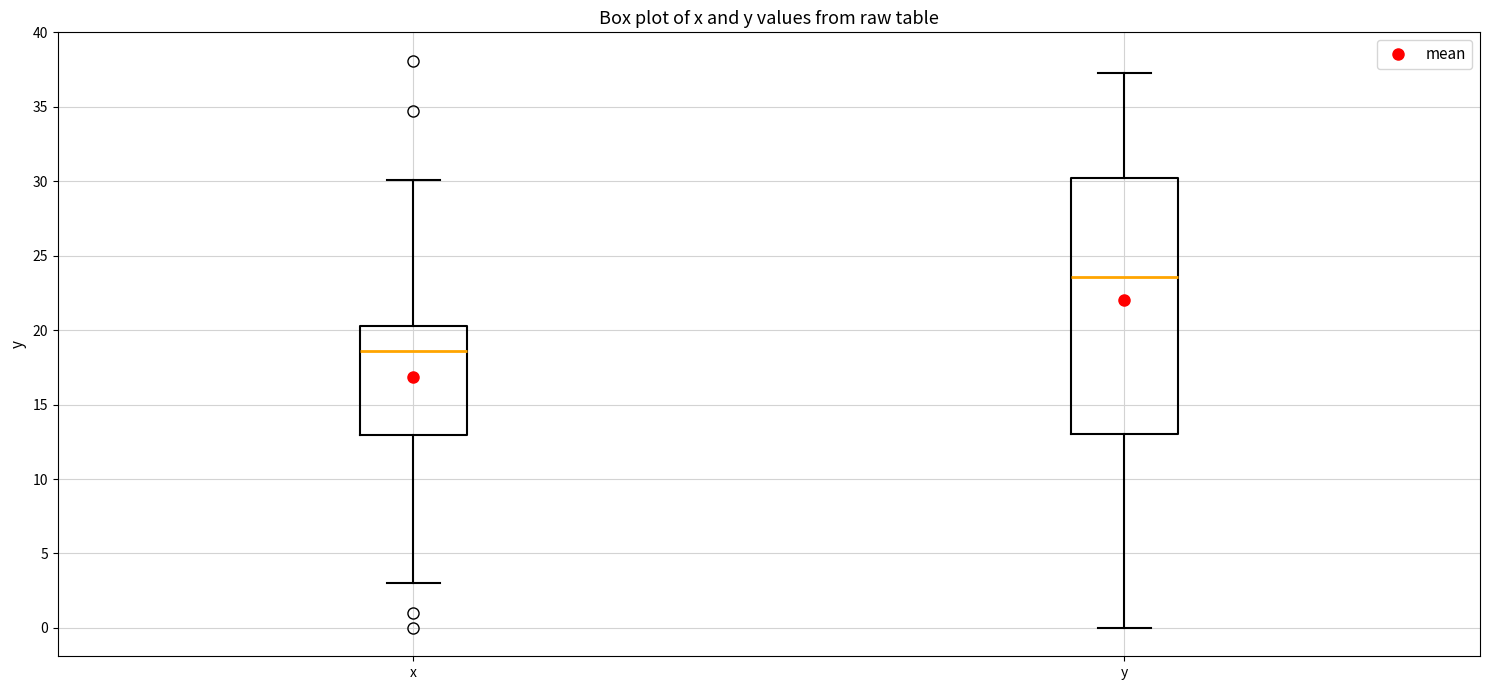

Reading left to right, transcribe this box plot: for each box, give where its median line is, the range the box spans, and where its two whiskers end, as read against the y-axis. The values are not printed on the chart, so give them approximately, as read against the axis.

x: median 18.5, box 13.0 to 20.5, whiskers 3.0 to 30.0
y: median 23.5, box 13.0 to 30.0, whiskers 0.0 to 37.5